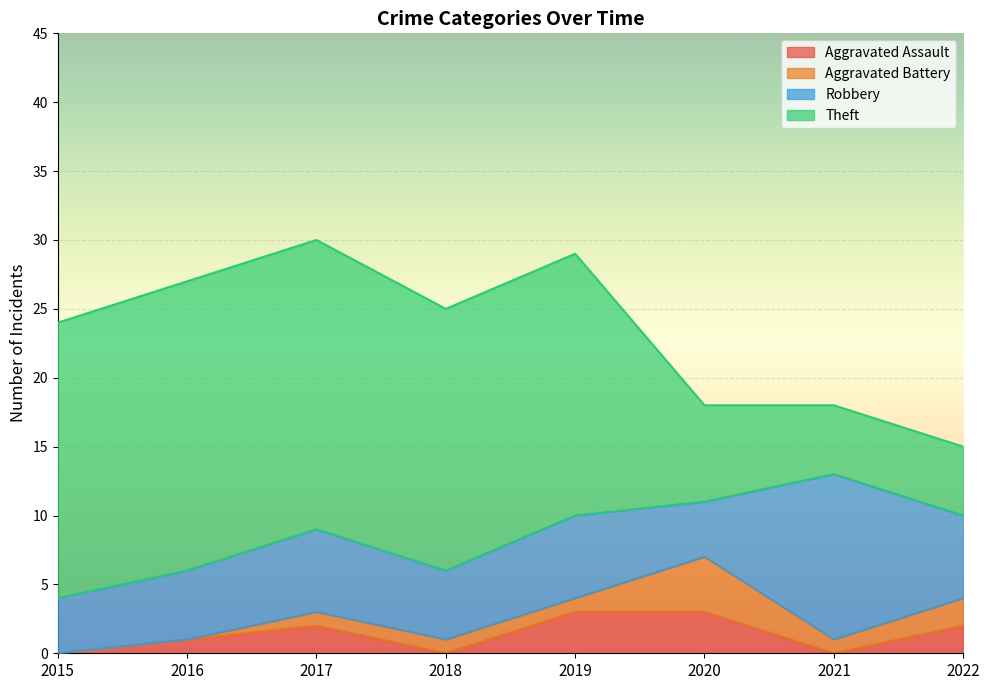

Is it true that Robbery equals 12 at 2021?

True